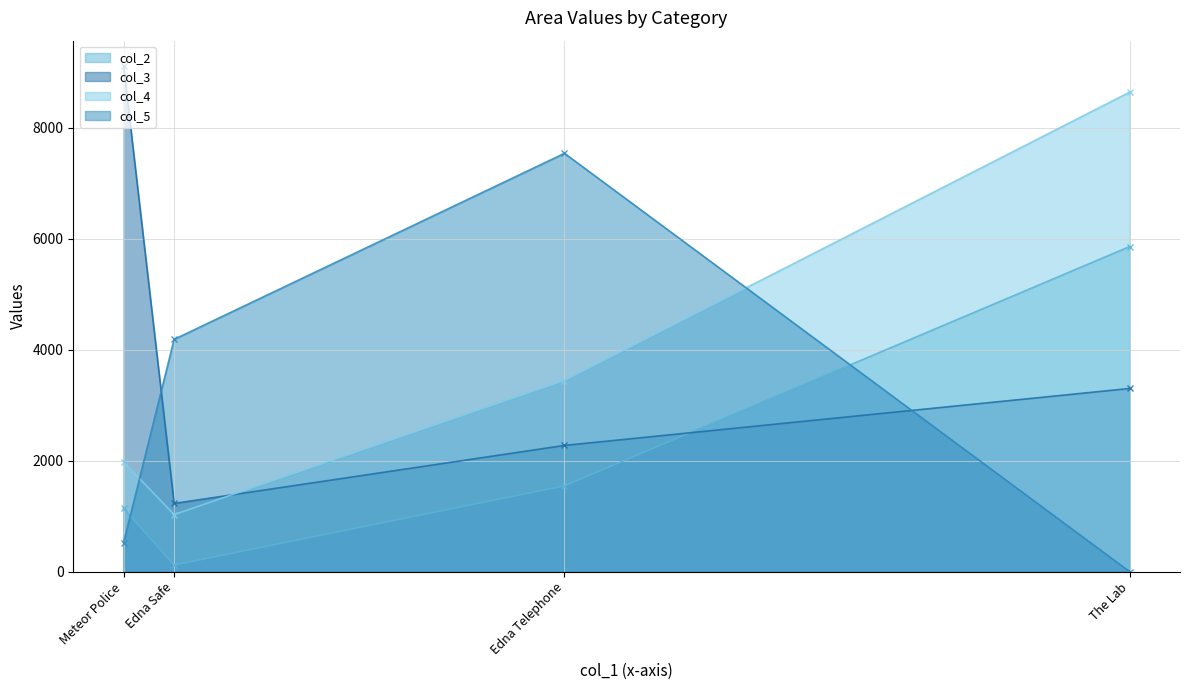

At how many categories does at least one series exceed 5789?

3